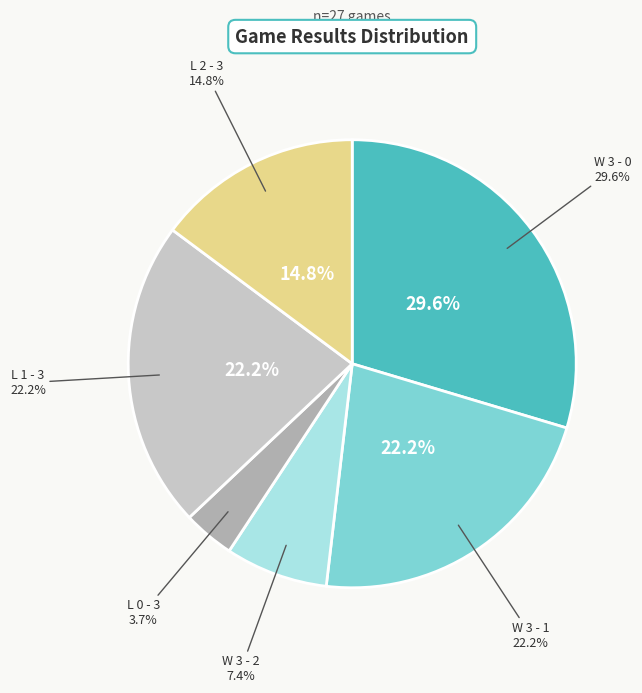

Which slice is the largest?

W 3 - 0